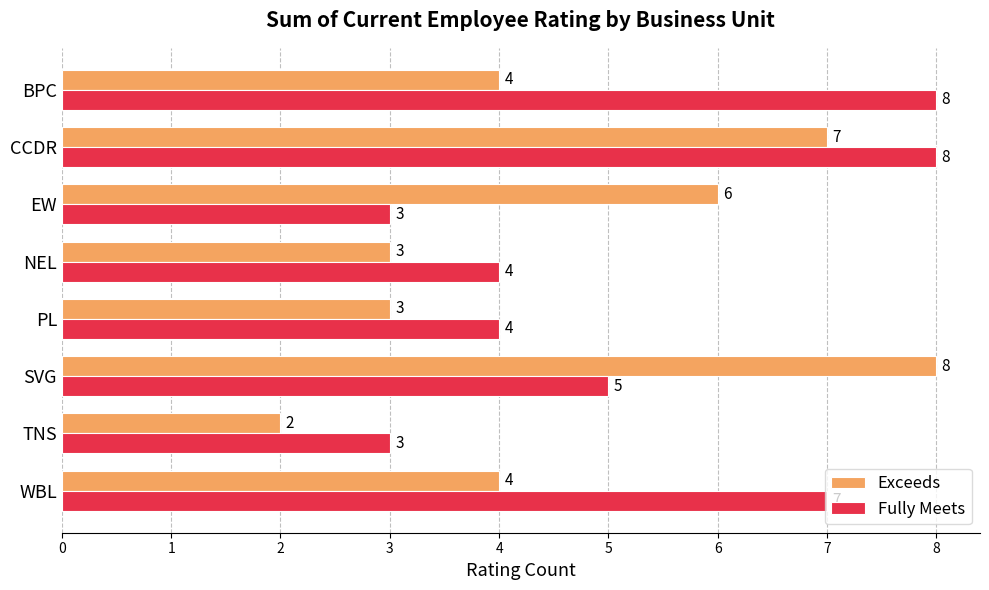

Which series has the widest spread of values?

Exceeds